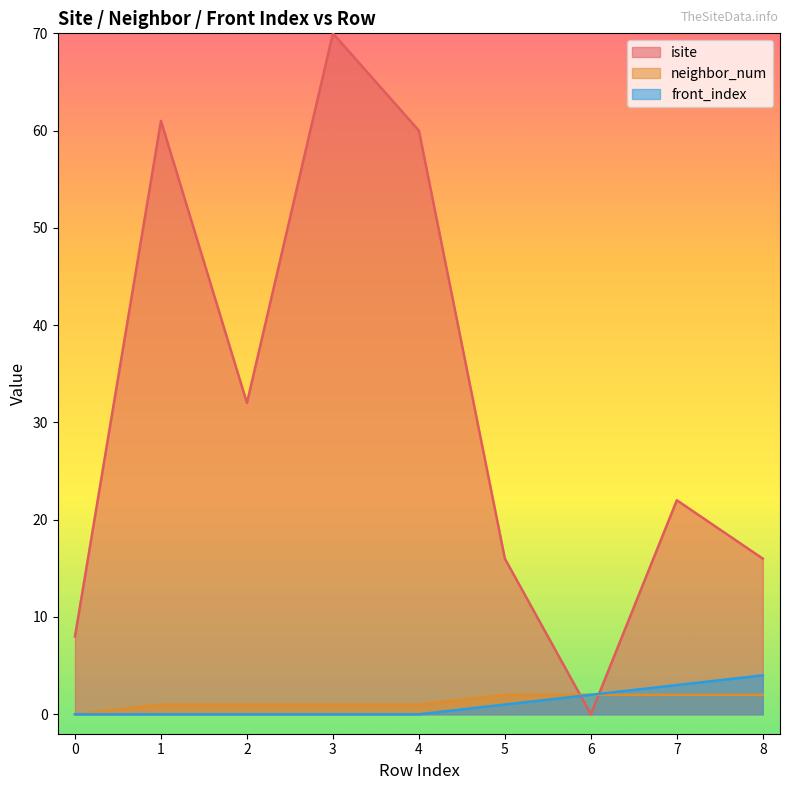

How many lines are shown in the chart?

3